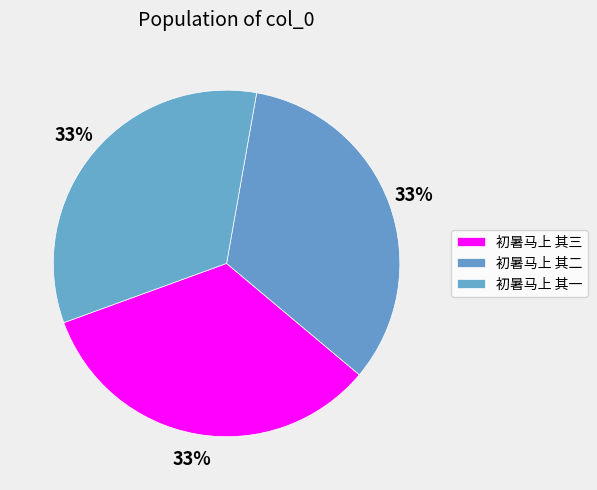

To the nearest percent, what is the average slice percentage?

33%